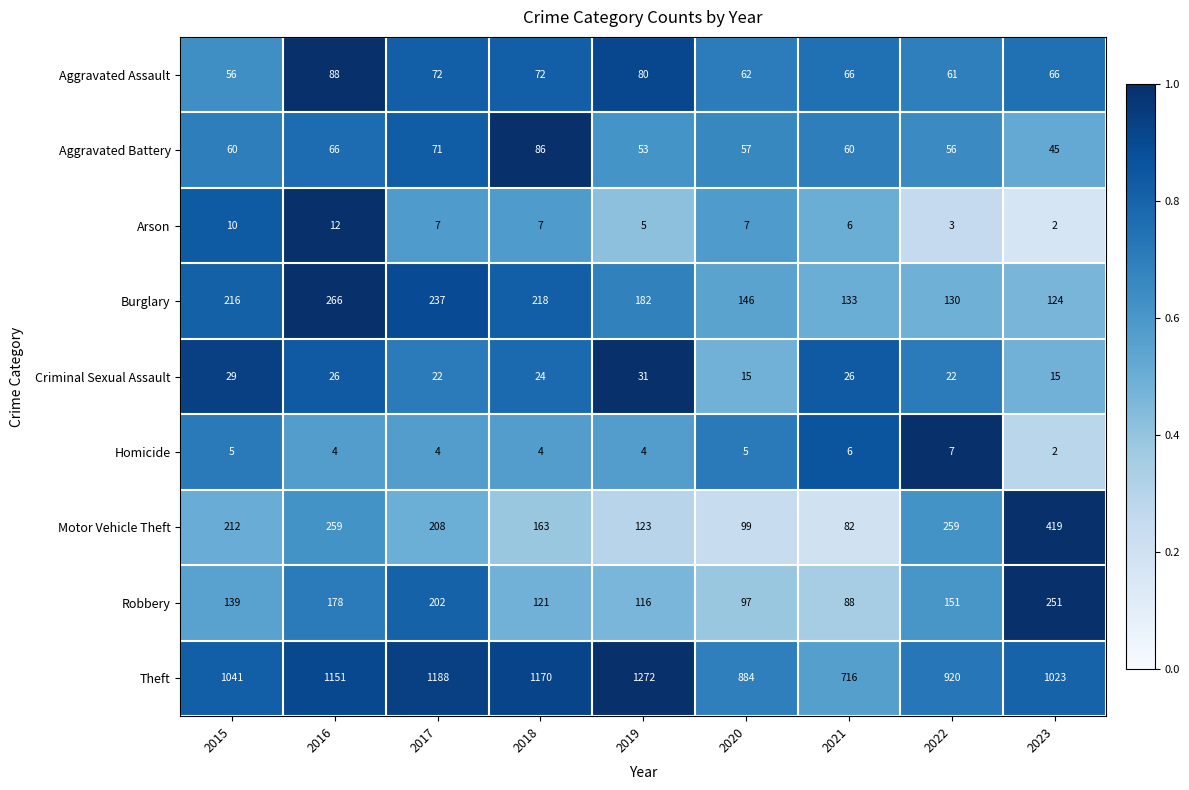

What is the maximum value for Aggravated Assault?

88